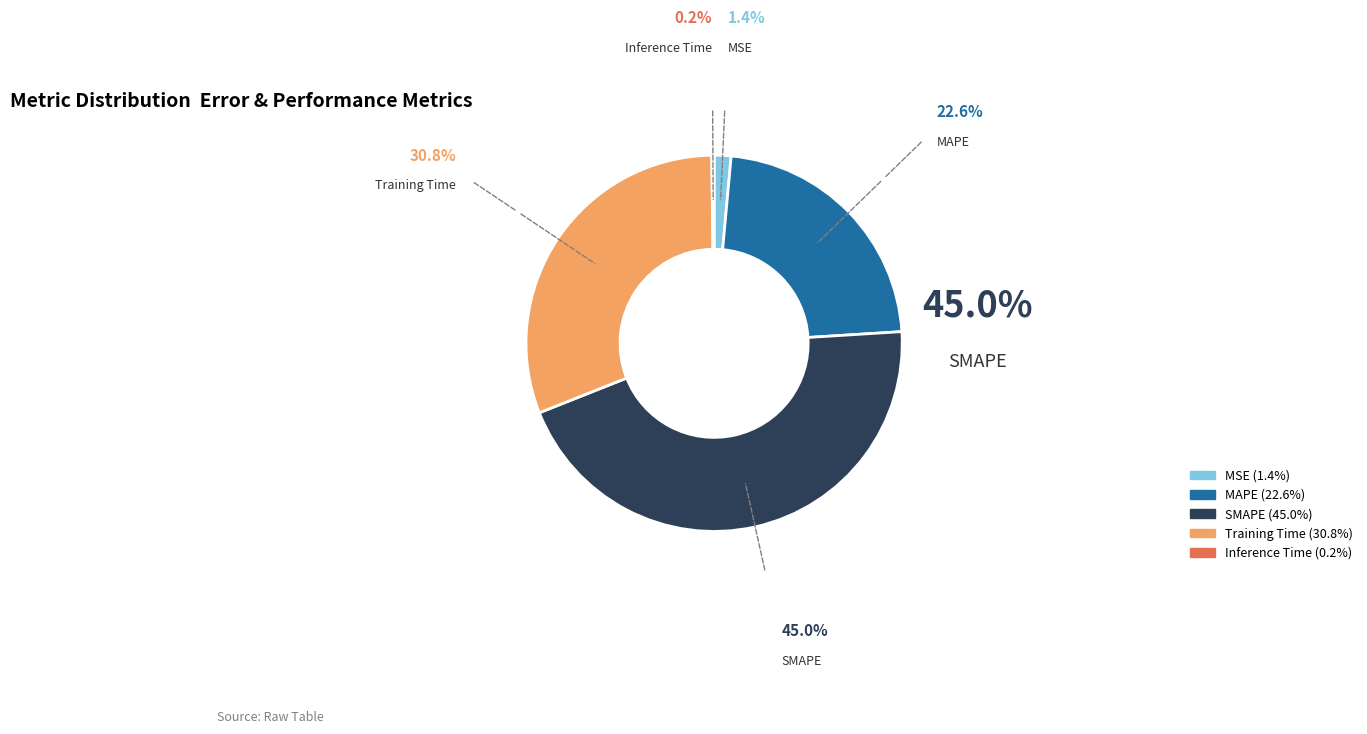

Which has a higher value, MSE or SMAPE?

SMAPE